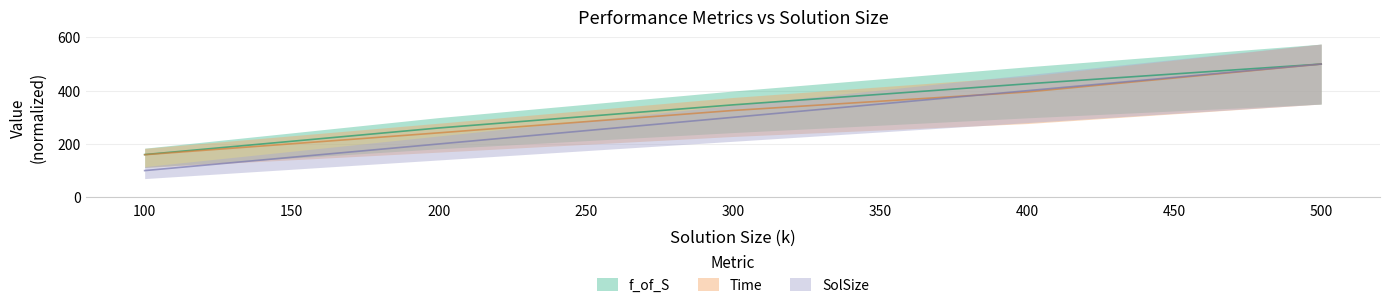

True or false: SolSize has a value of 100.0 at 100.

True